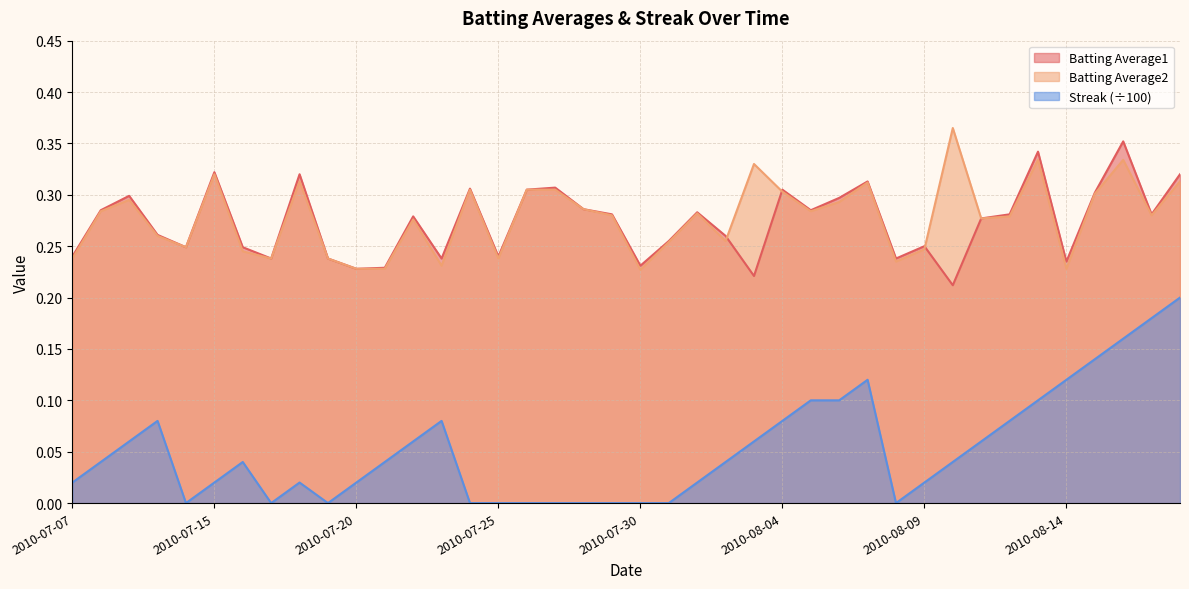

What is the sum of all Batting Average2 values?

11.1